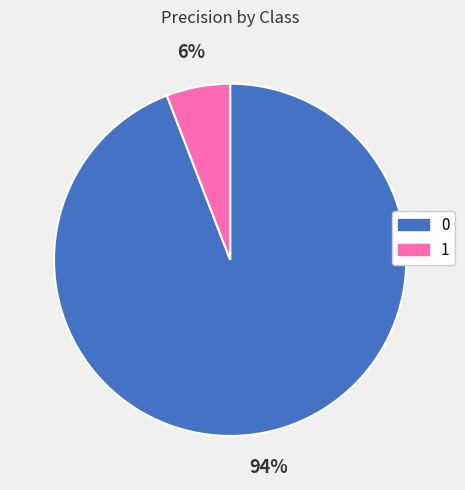

To the nearest percent, what portion does 0 represent?

94%